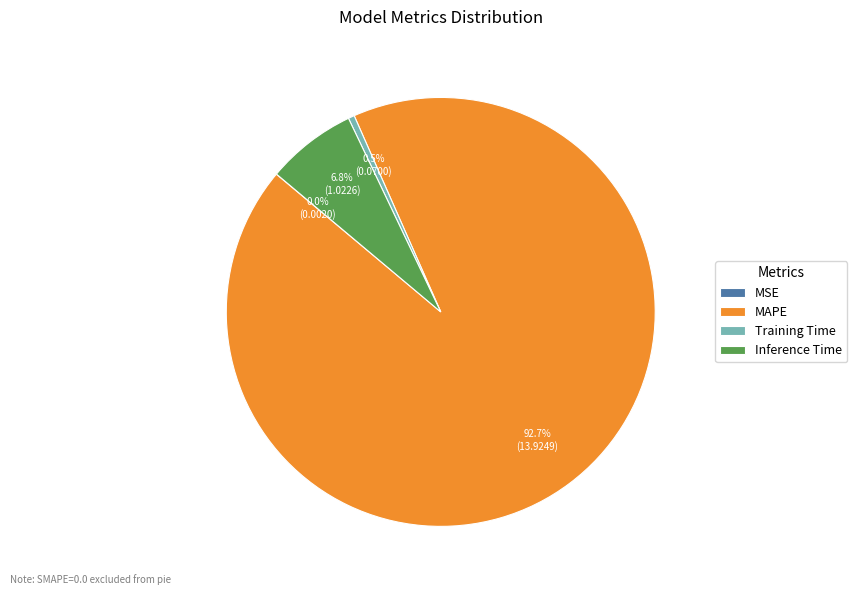

Is there a majority slice in this chart?

Yes